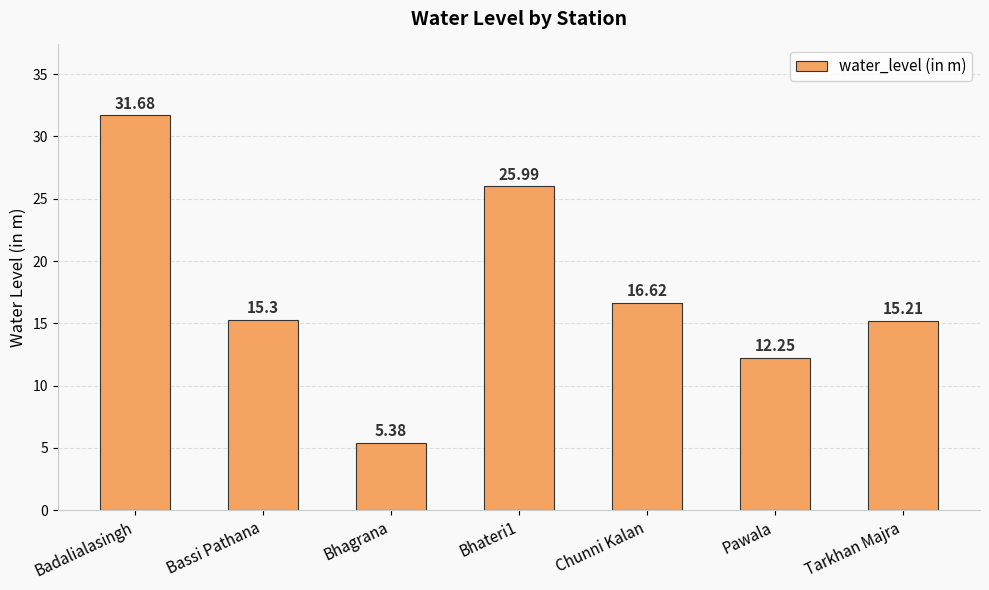

Where is the data nearest to the value 18?

Chunni Kalan